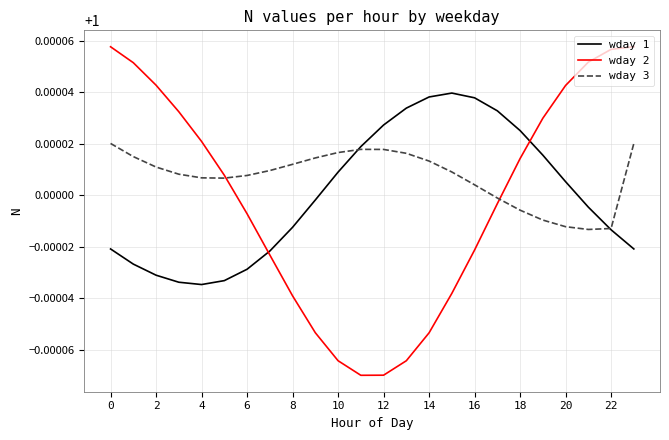

Which series has the widest spread of values?

wday 2